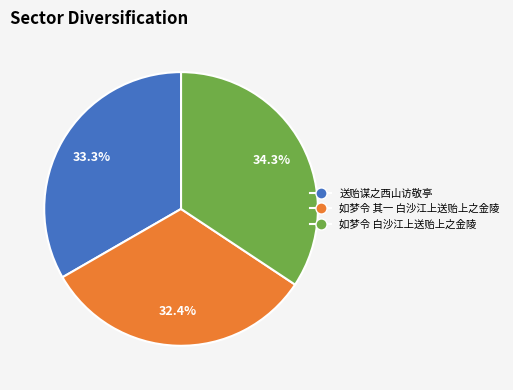

To the nearest percent, what is the average slice percentage?

33%